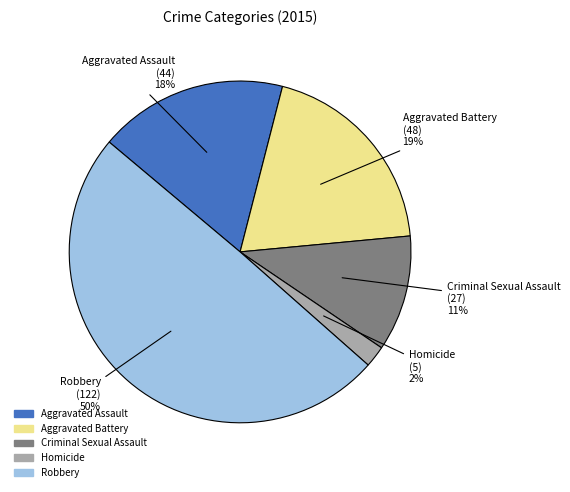

To the nearest percent, what is the difference between the largest and smallest slice percentages?

48%